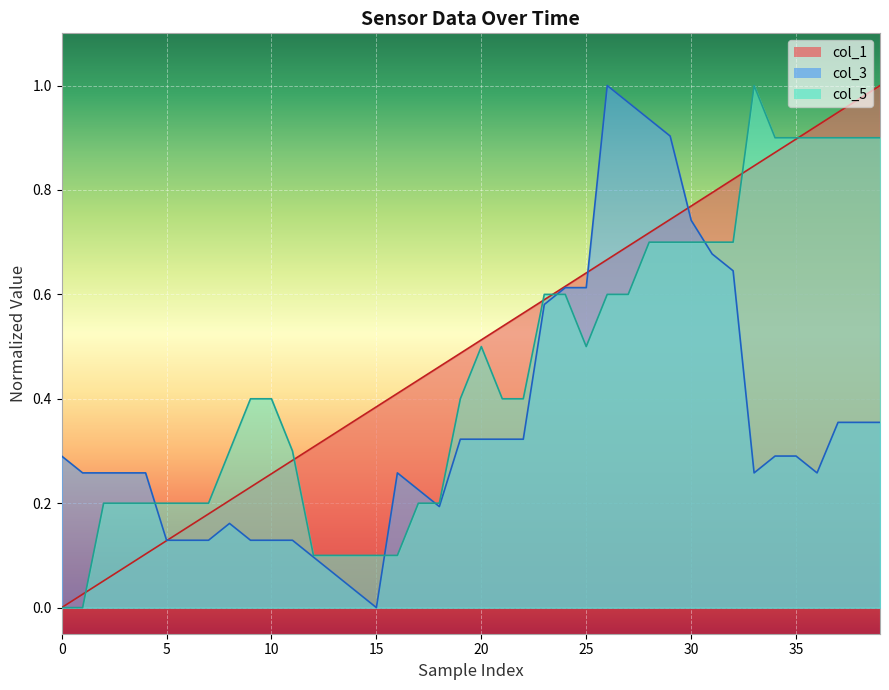

Rank the series by their average value, from highest to lowest.

col_1, col_5, col_3